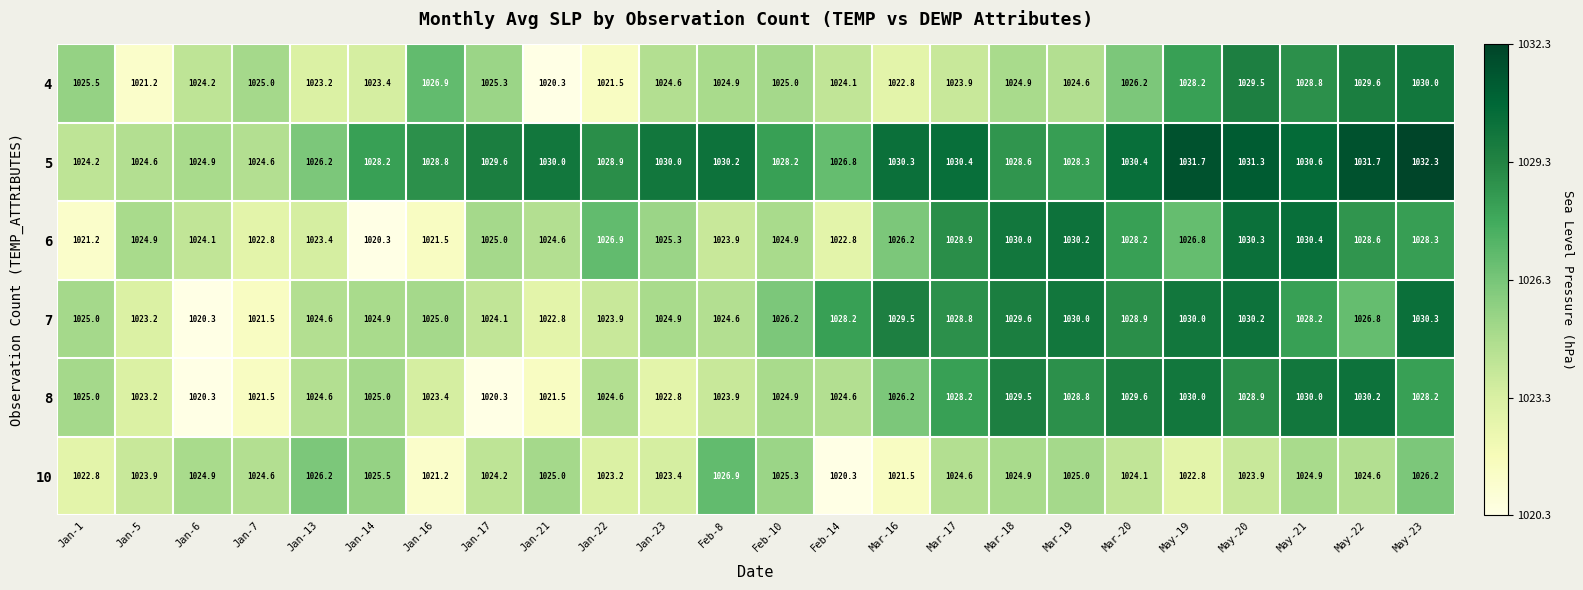

What is the difference between the maximum and minimum values in the 6 series?

10.1